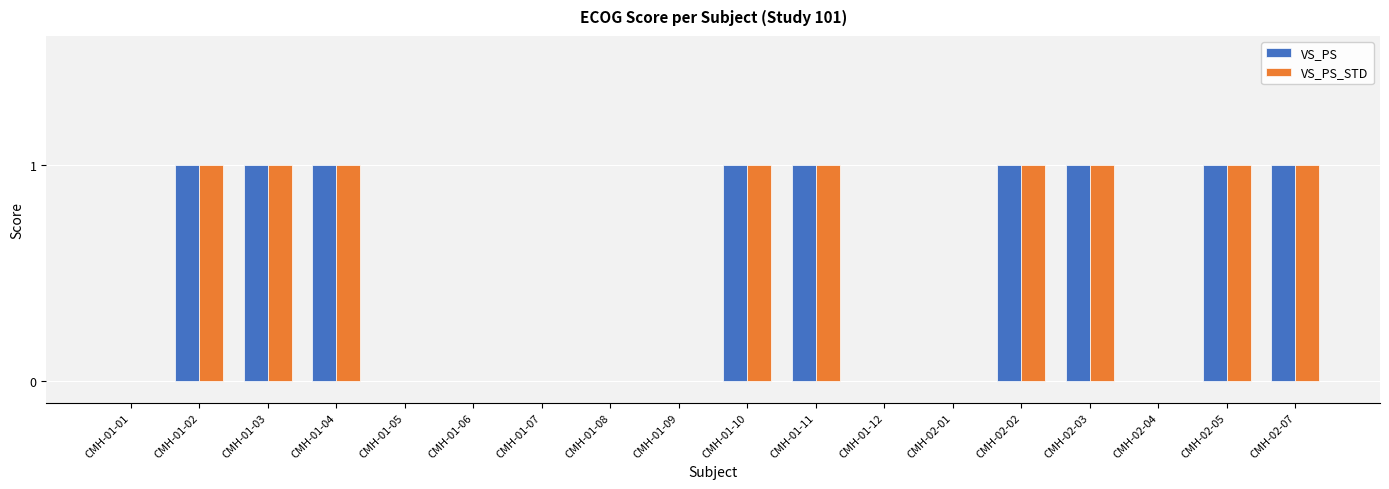

Count the number of data series in this chart.

2